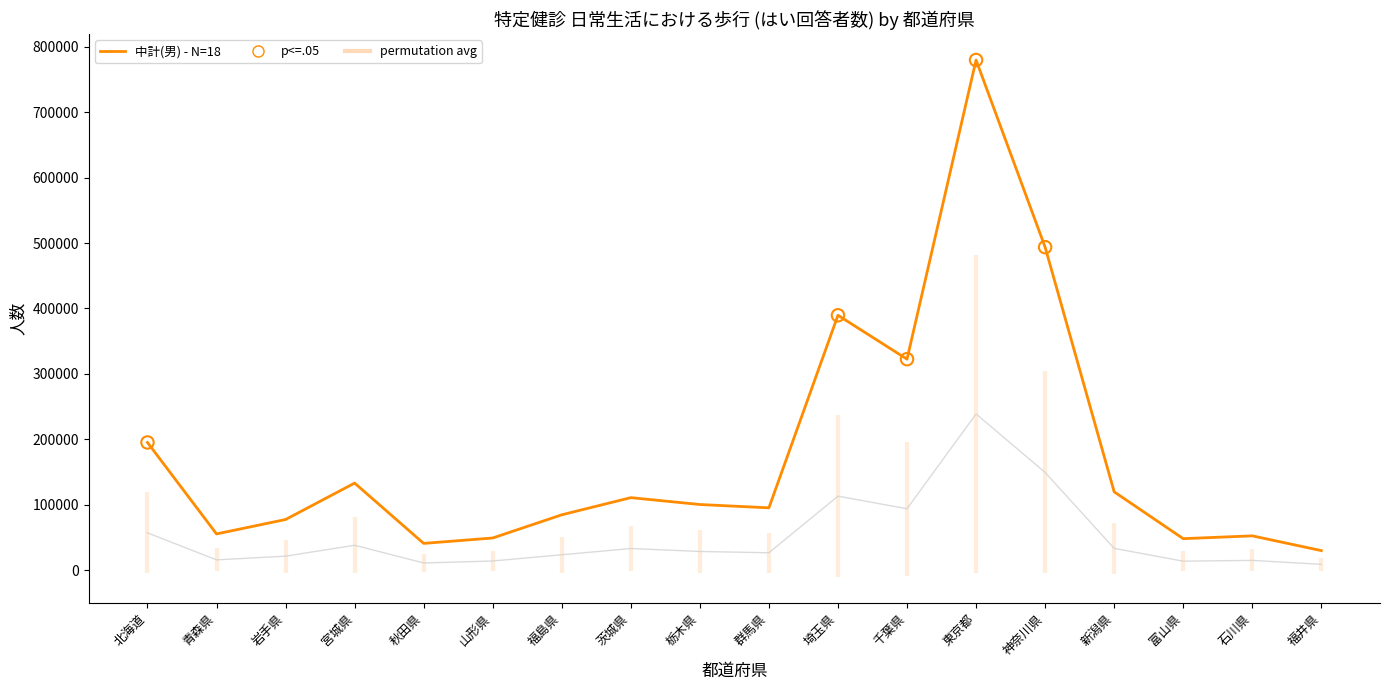

At which category is the sum across all series the highest?

東京都